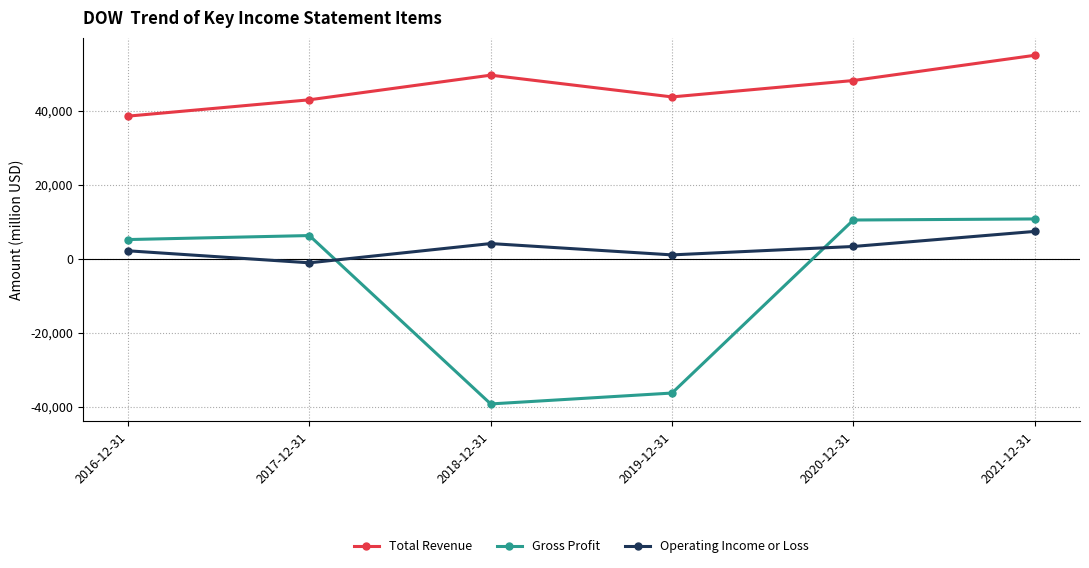

List the series in order of their peak value, lowest first.

Operating Income or Loss, Gross Profit, Total Revenue